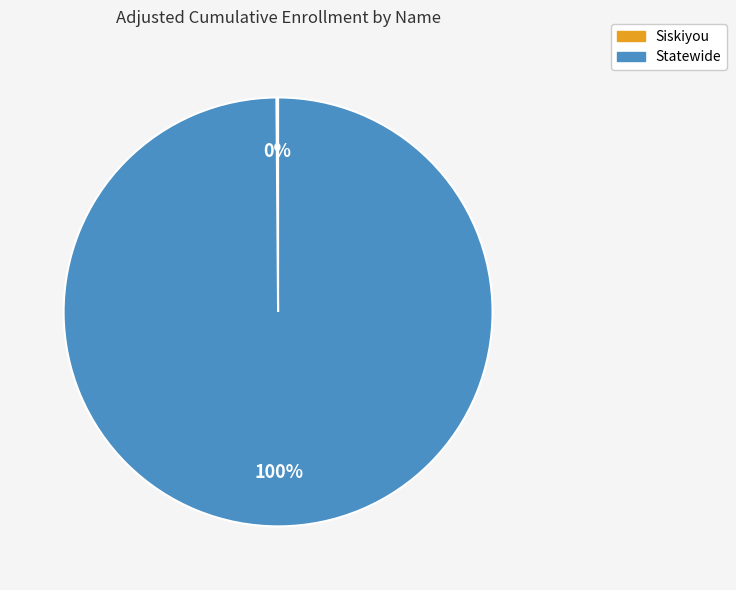

What is the largest slice in the pie chart?

Statewide